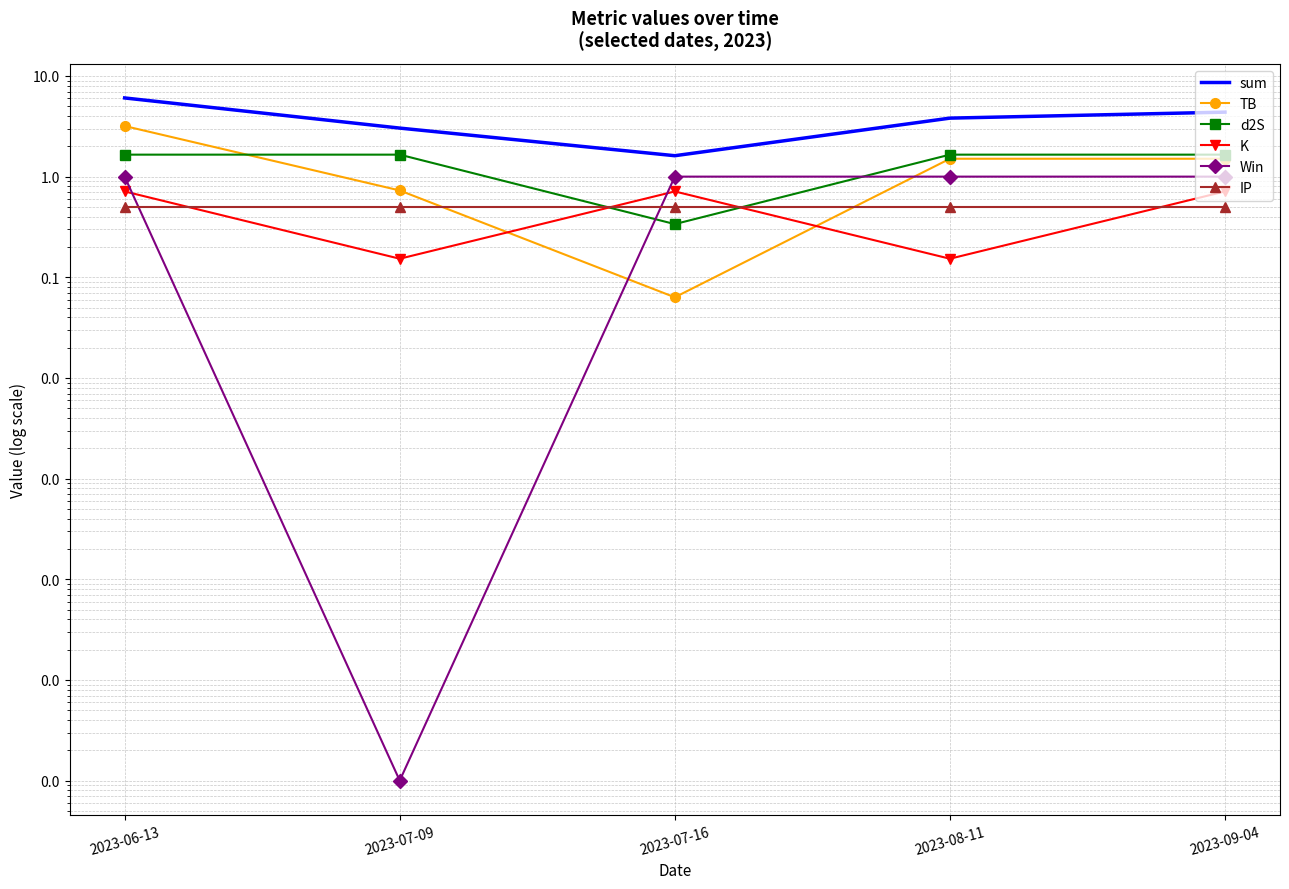

True or false: K and IP cross at least once.

True